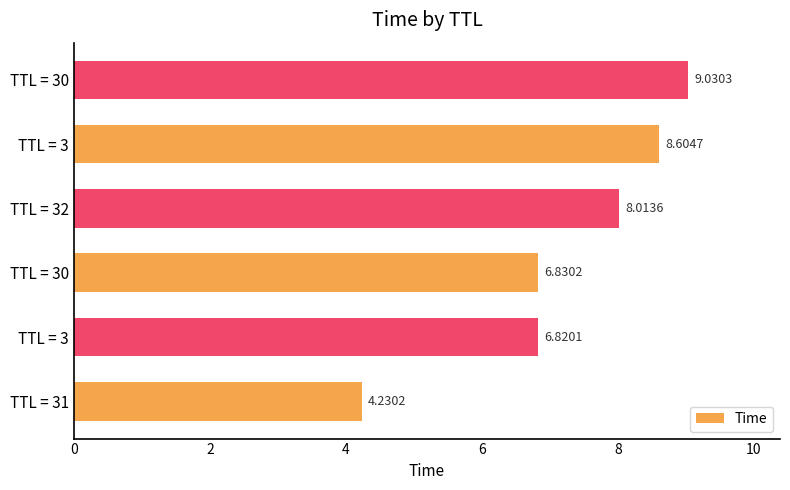

Count the number of data series in this chart.

1